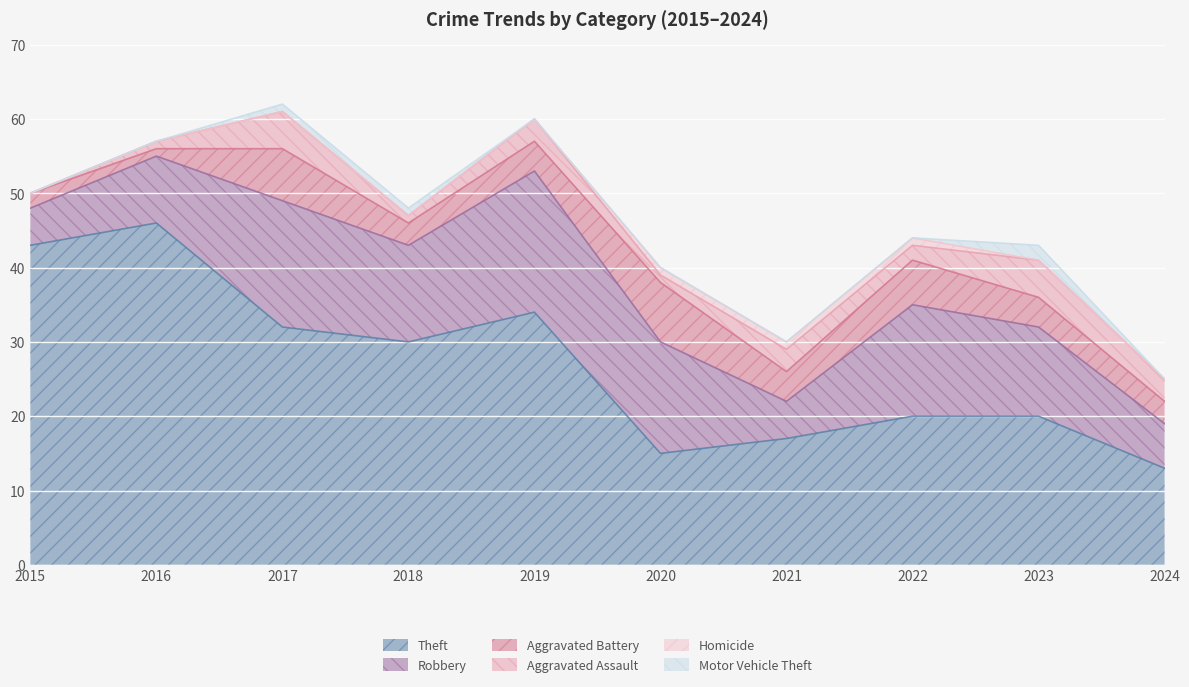

True or false: Aggravated Assault and Robbery cross at least once.

False